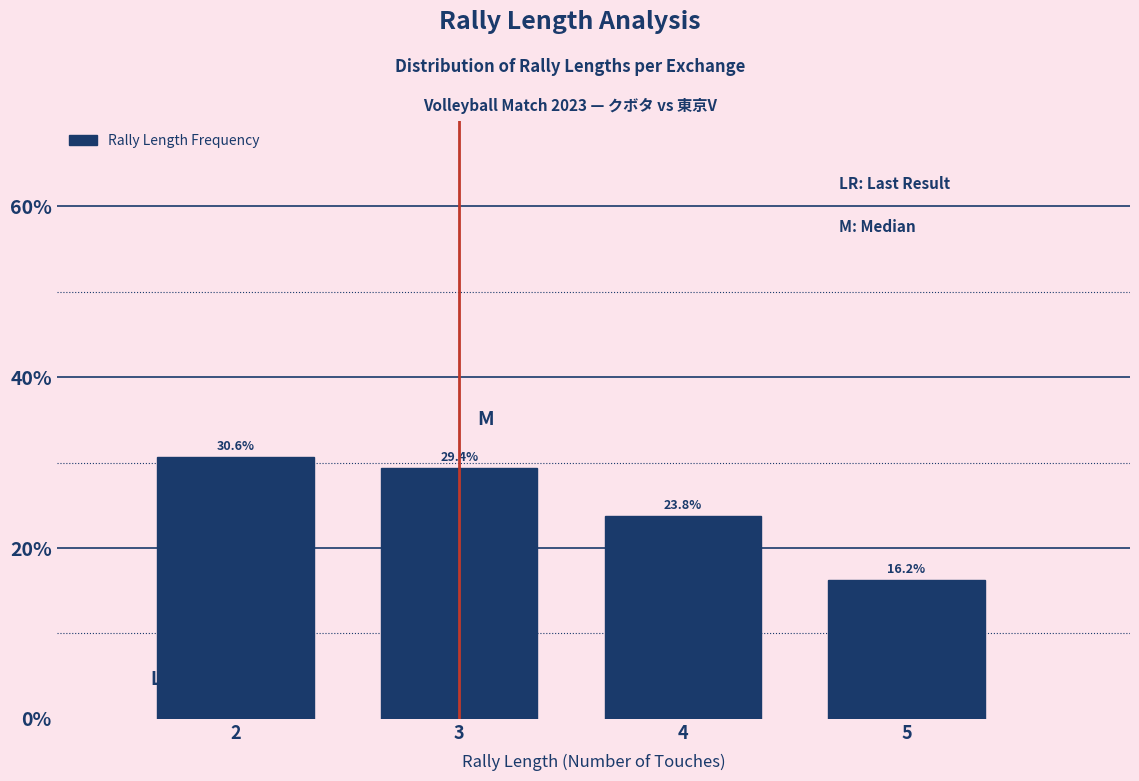

What is the change in value from 3 to 4?

-5.6